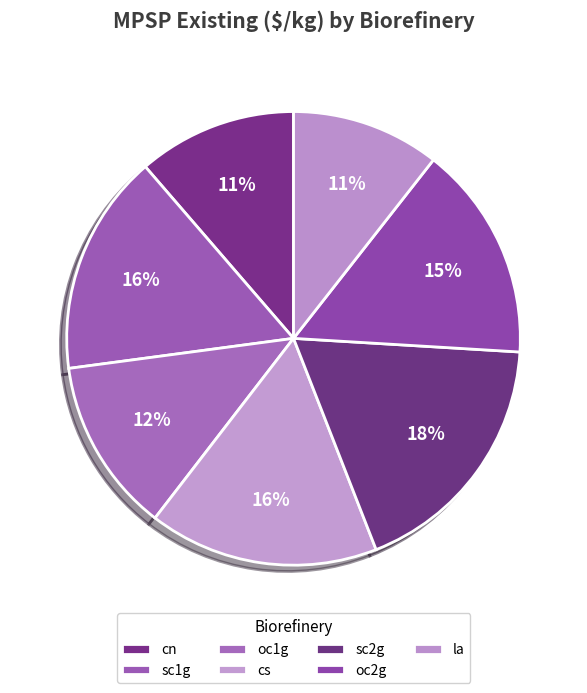

True or false: oc1g accounts for 12% of the total.

True